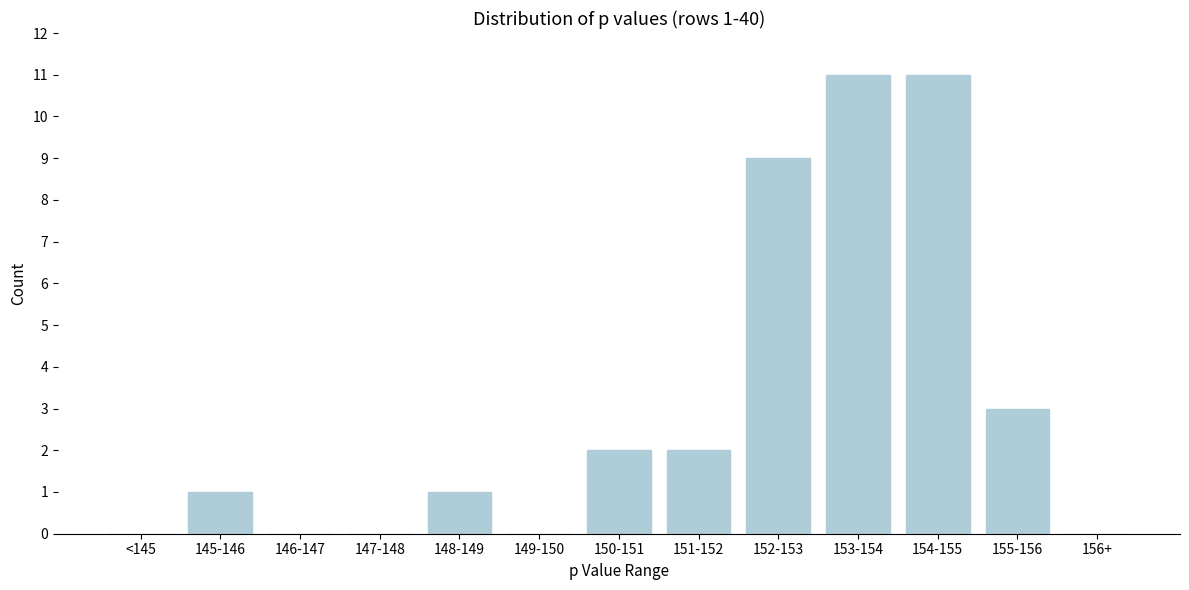

Reading left to right, transcribe all the data shown in this chart.

<145=0	145-146=1	146-147=0	147-148=0	148-149=1	149-150=0	150-151=2	151-152=2	152-153=9	153-154=11	154-155=11	155-156=3	156+=0